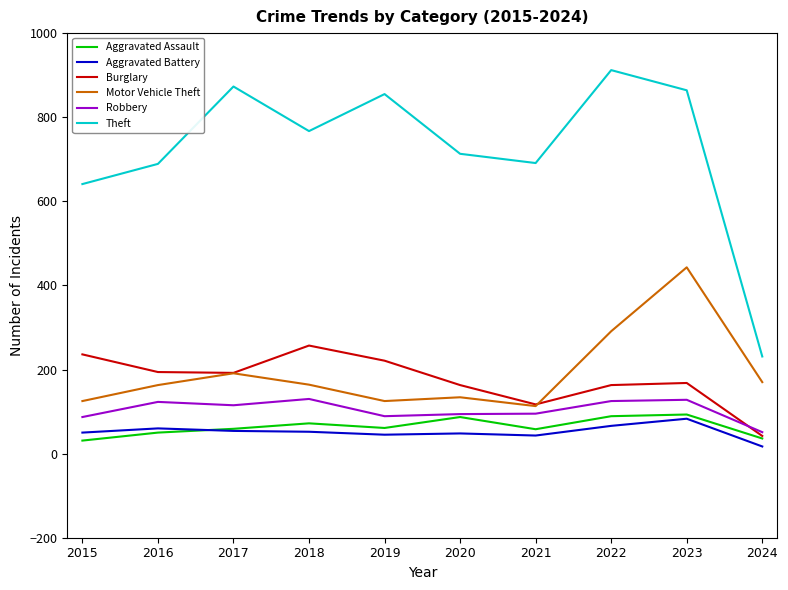

At which category does the chart reach its peak across all series?

2022